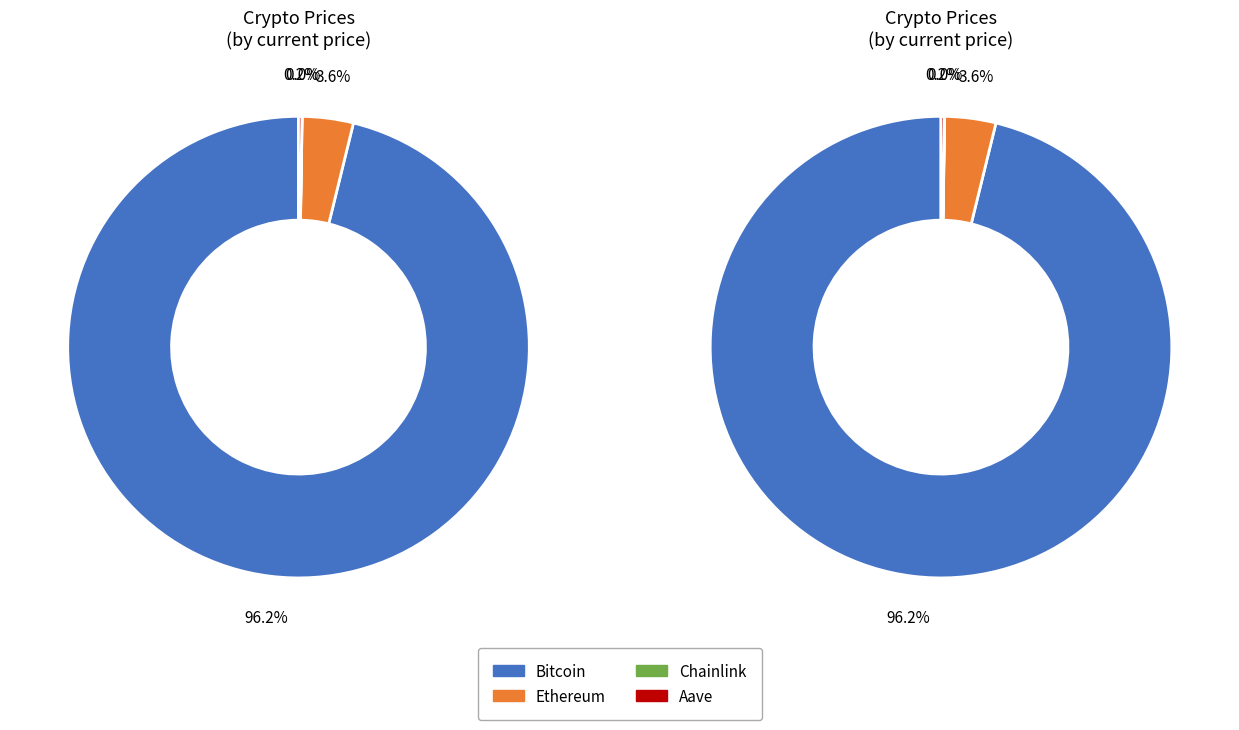

Which has a higher value, Aave or Chainlink?

Aave